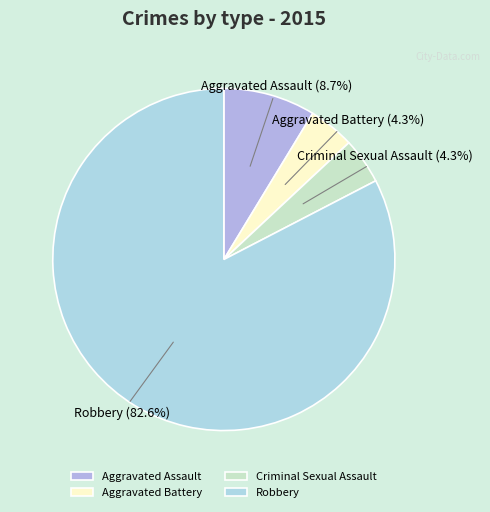

Does Aggravated Battery represent more than half of the total?

No